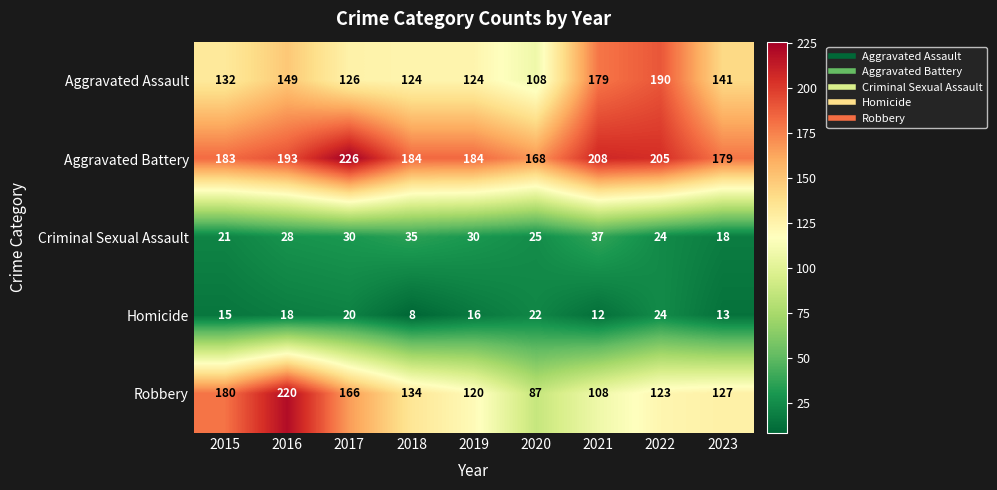

At 2023, list the series in order from largest to smallest.

Aggravated Battery, Aggravated Assault, Robbery, Criminal Sexual Assault, Homicide